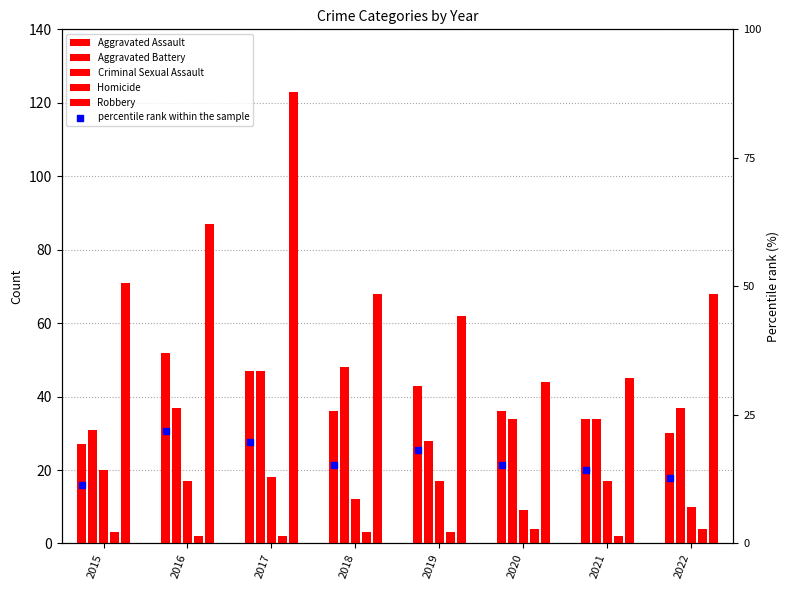

At how many categories does at least one series exceed 57?

6